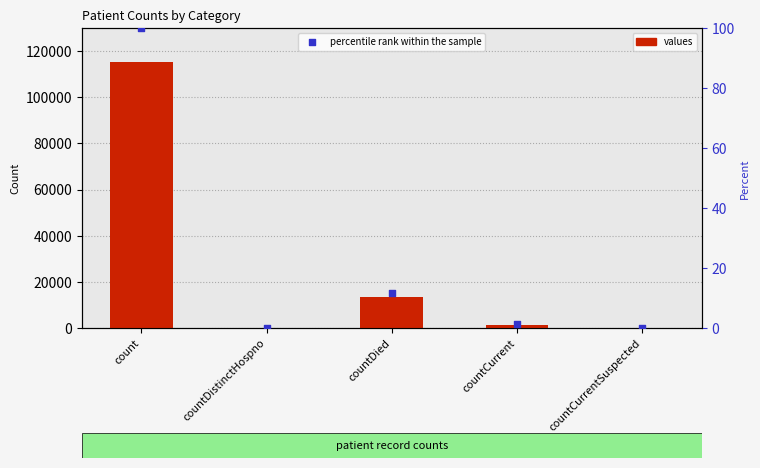

What are all the series names shown in the legend?

values, percentile rank within the sample